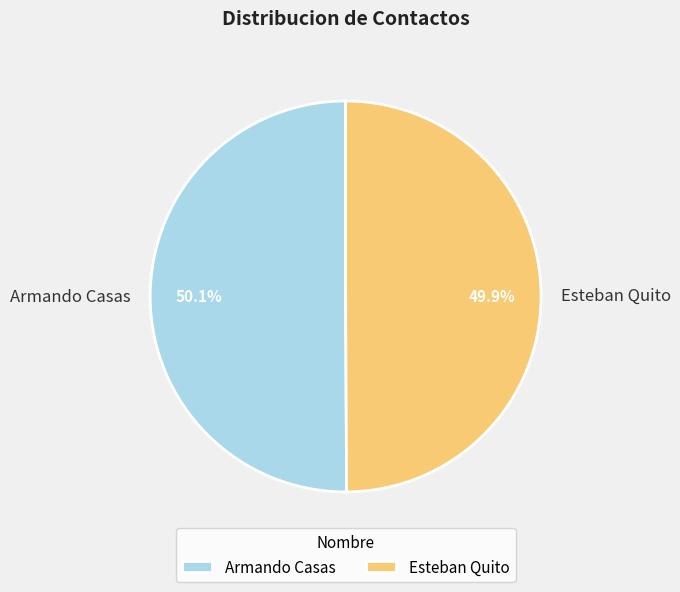

What percentage is NOT represented by Armando Casas?

49.9%